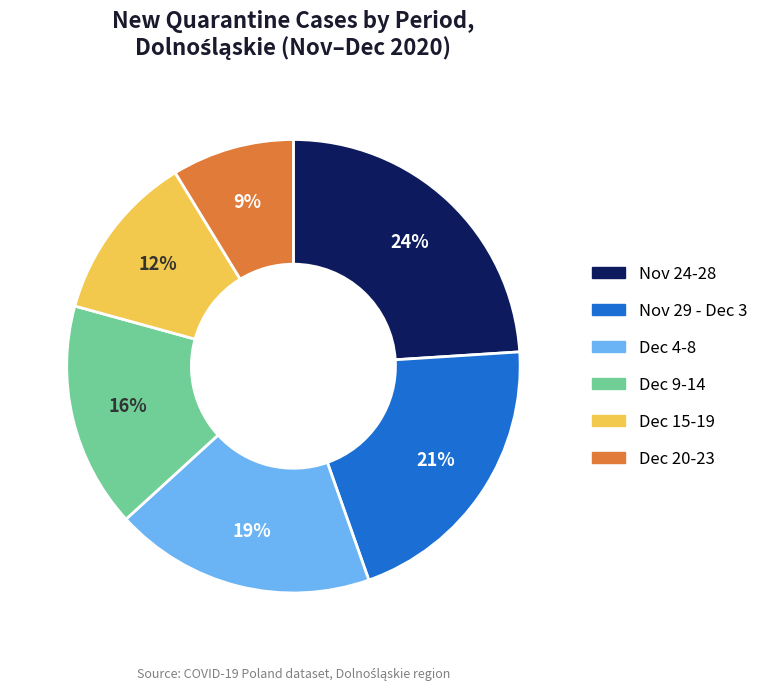

Is there a majority slice in this chart?

No